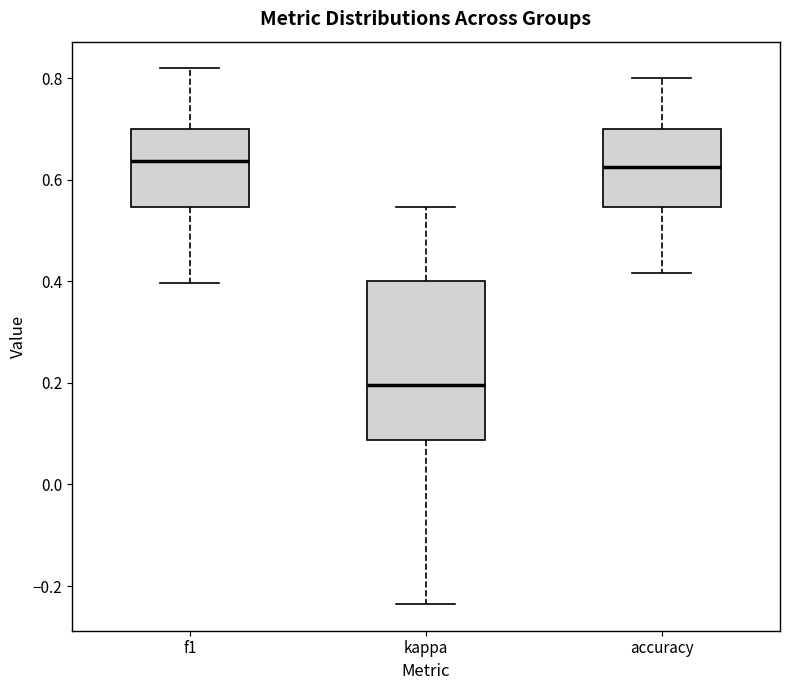

Where does the lower whisker of the box for kappa end on the y-axis? The values are not printed on the chart, so give them approximately, as read against the axis.

-0.24